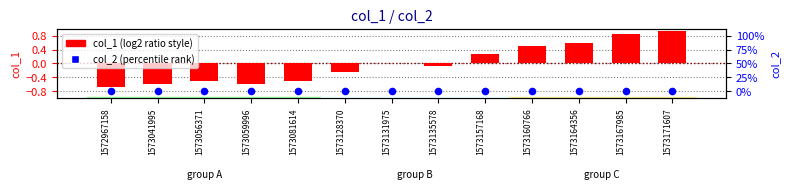

Which series has the largest Y range (max minus min)?

col_1 (normalized)